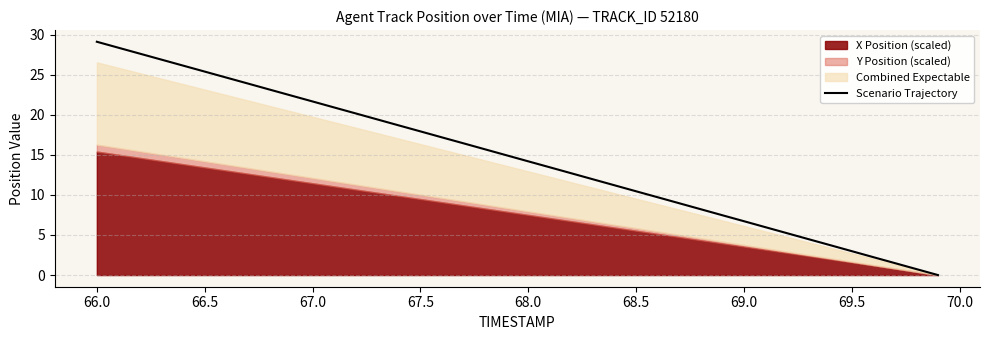

The value of Scenario Trajectory at 69.5 is 1.8. True or false?

False